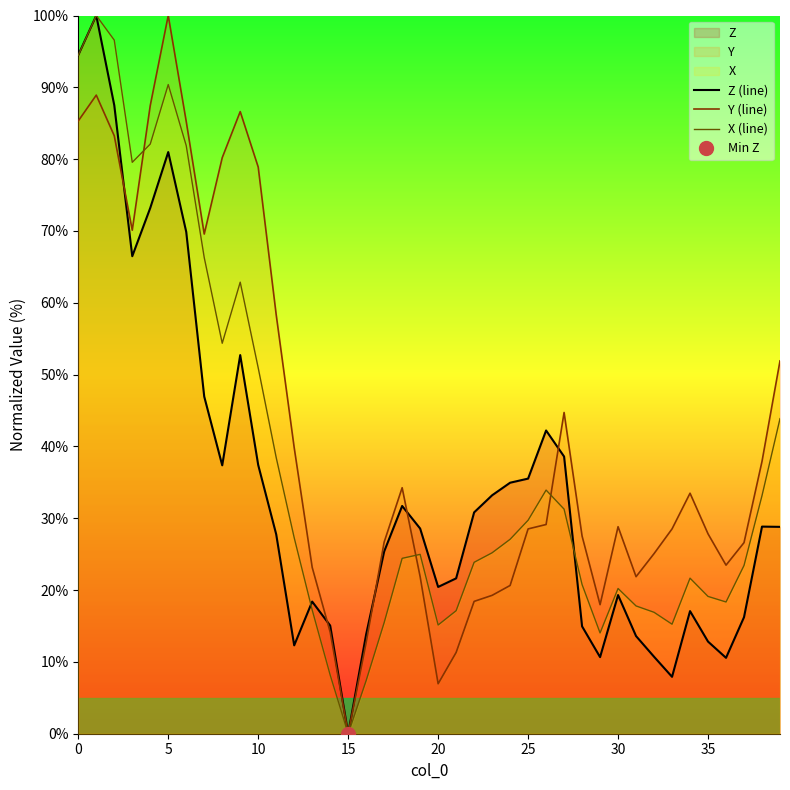

Which category has the highest value in the Y (line) series?

5